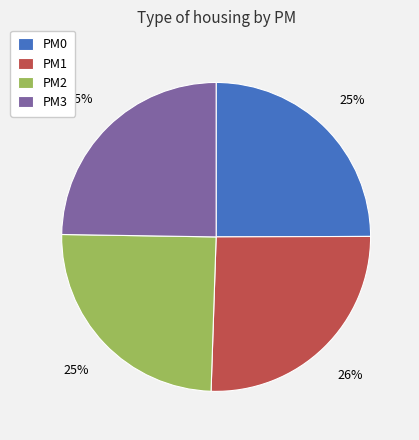

The PM2 slice represents 16% of the pie. True or false?

False